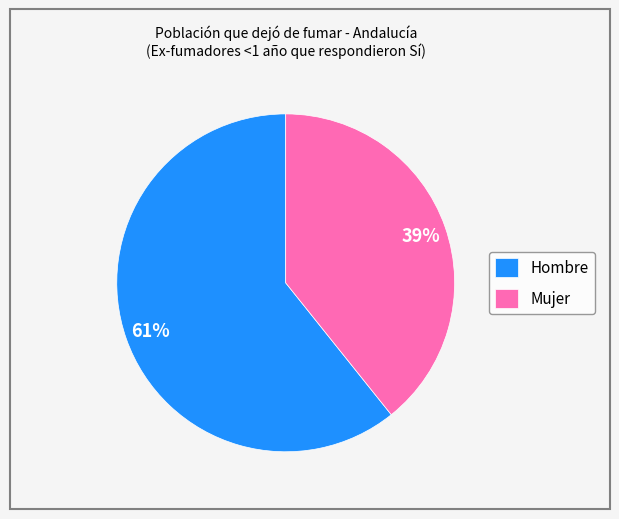

What percentage is the Mujer slice, to the nearest percent?

39%